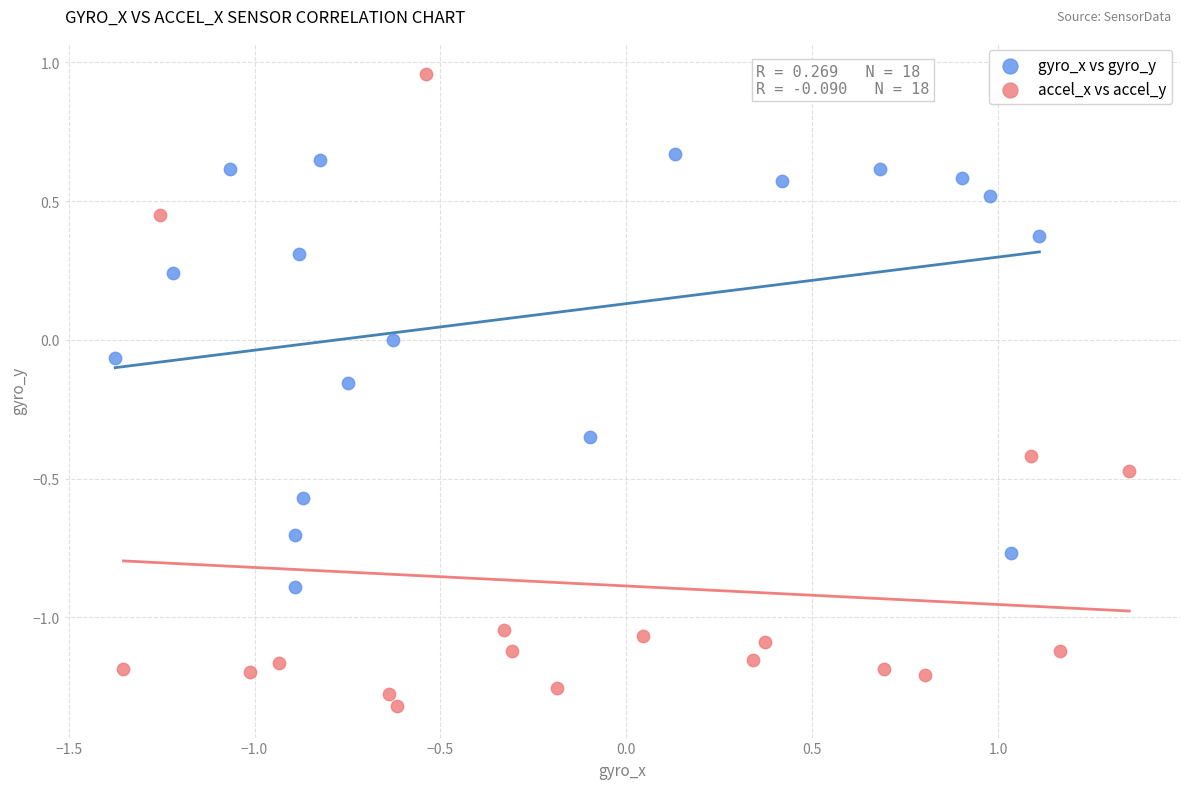

Which series contains the lowest Y value?

accel_x vs accel_y